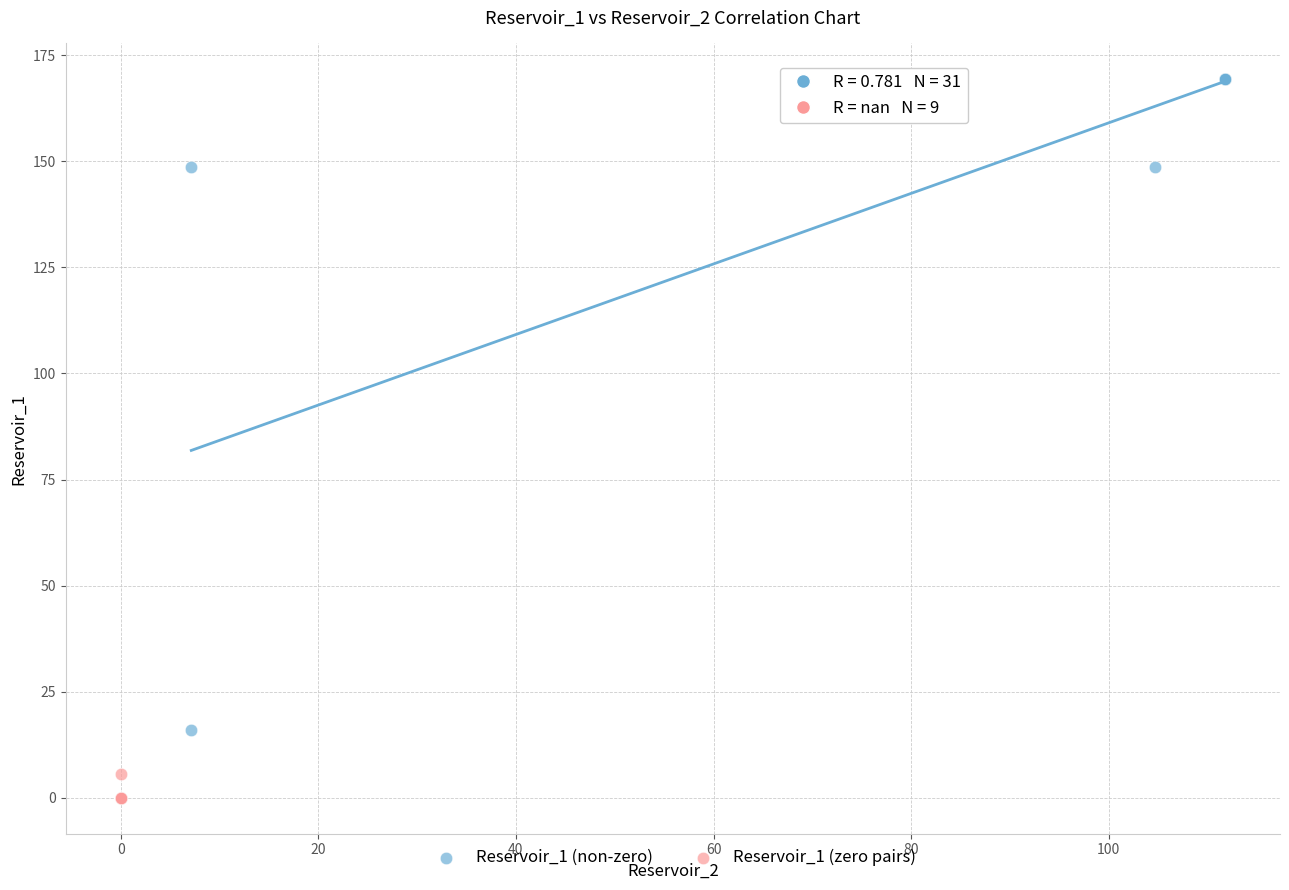

What are all the series names shown in the legend?

Reservoir_1 (non-zero), Reservoir_1 (zero pairs)